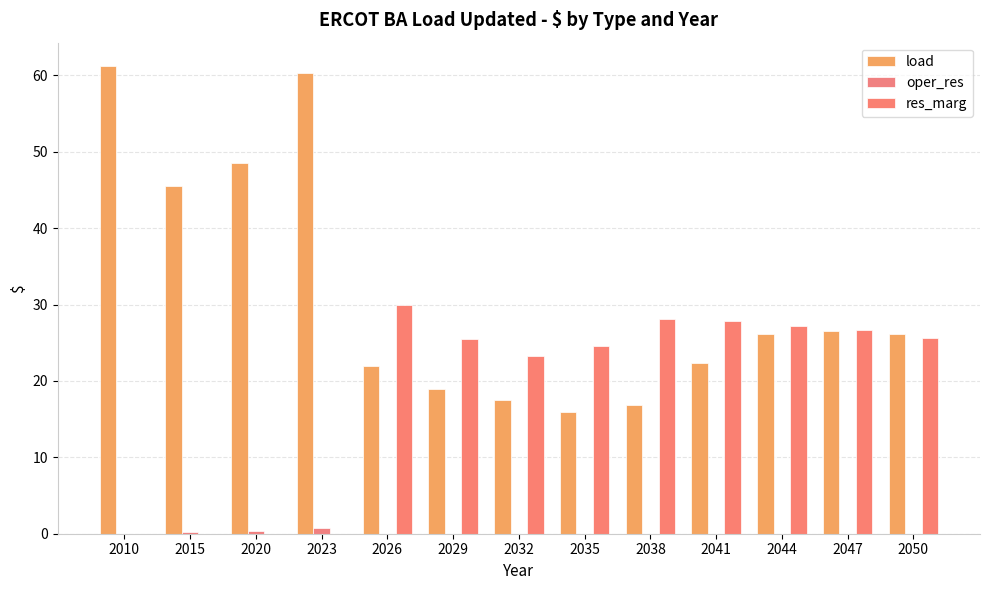

True or false: res_marg has a value of 41.1 at 2038.

False